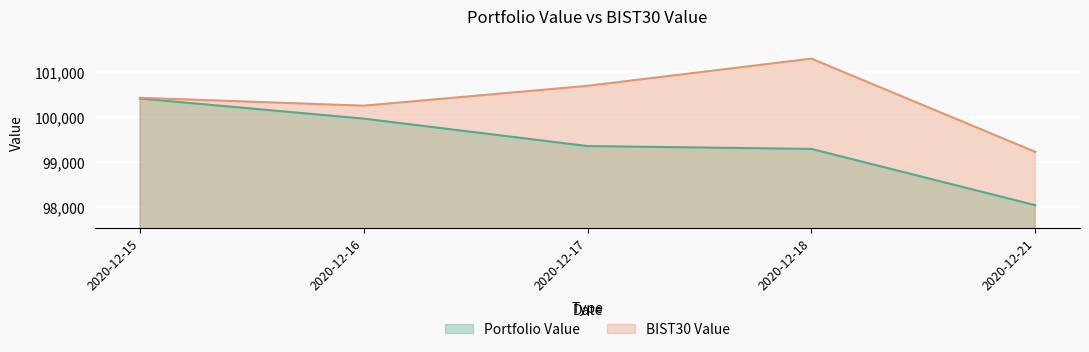

Between 2020-12-17 and 2020-12-18, which series saw the biggest shift?

BIST30 Value